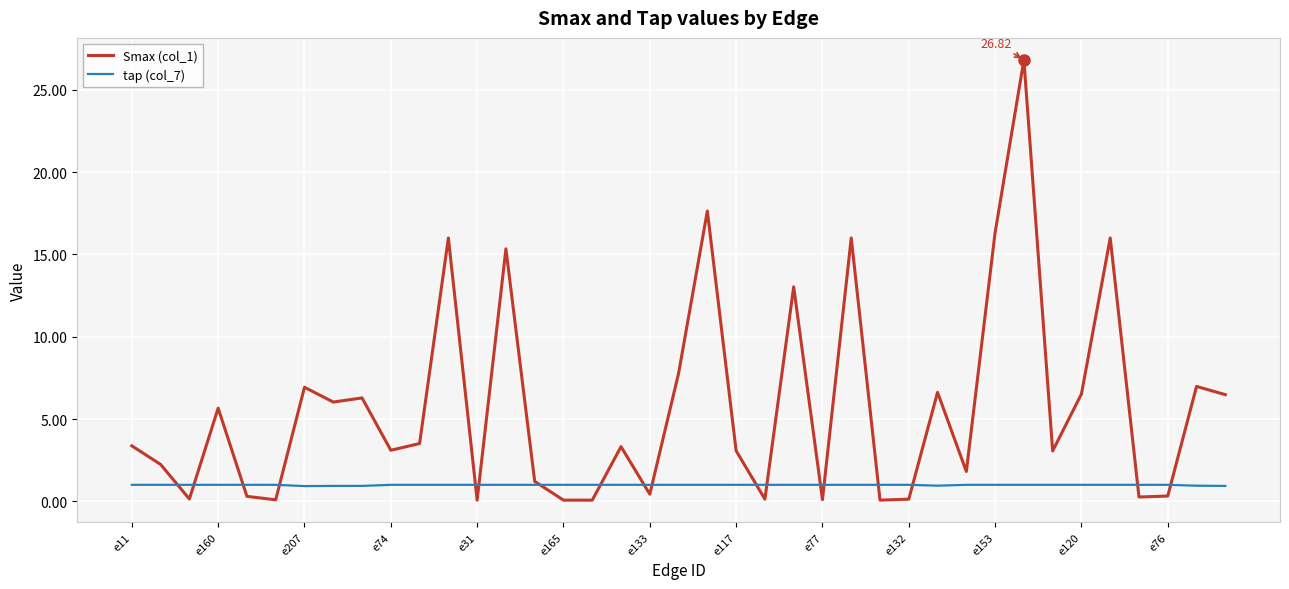

Which series ends up on top after the final intersection of tap (col_7) and Smax (col_1)?

Smax (col_1)